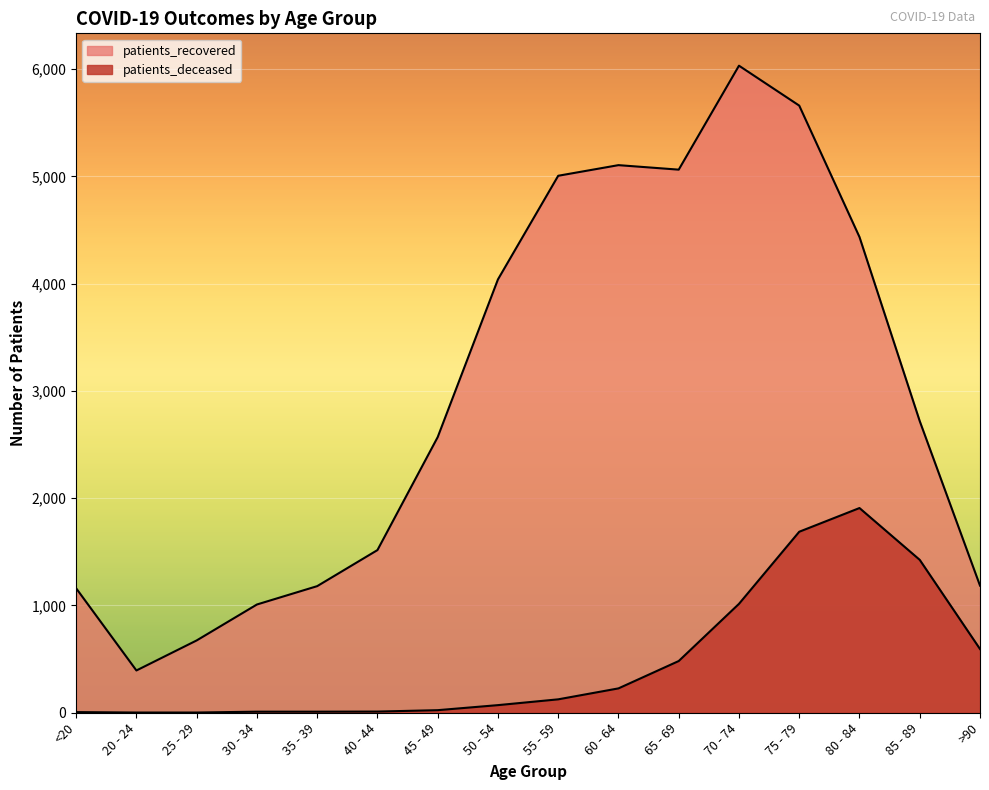

What is the label of the 4th point from the right?

75 - 79